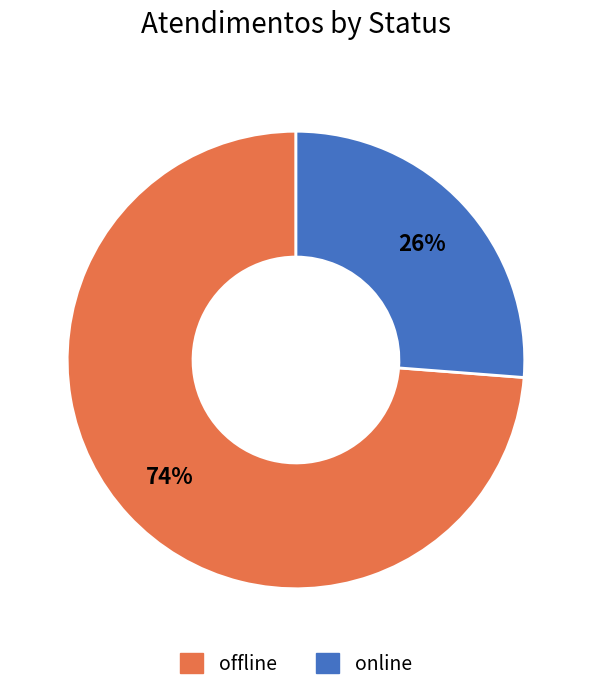

Between online and offline, which is larger?

offline